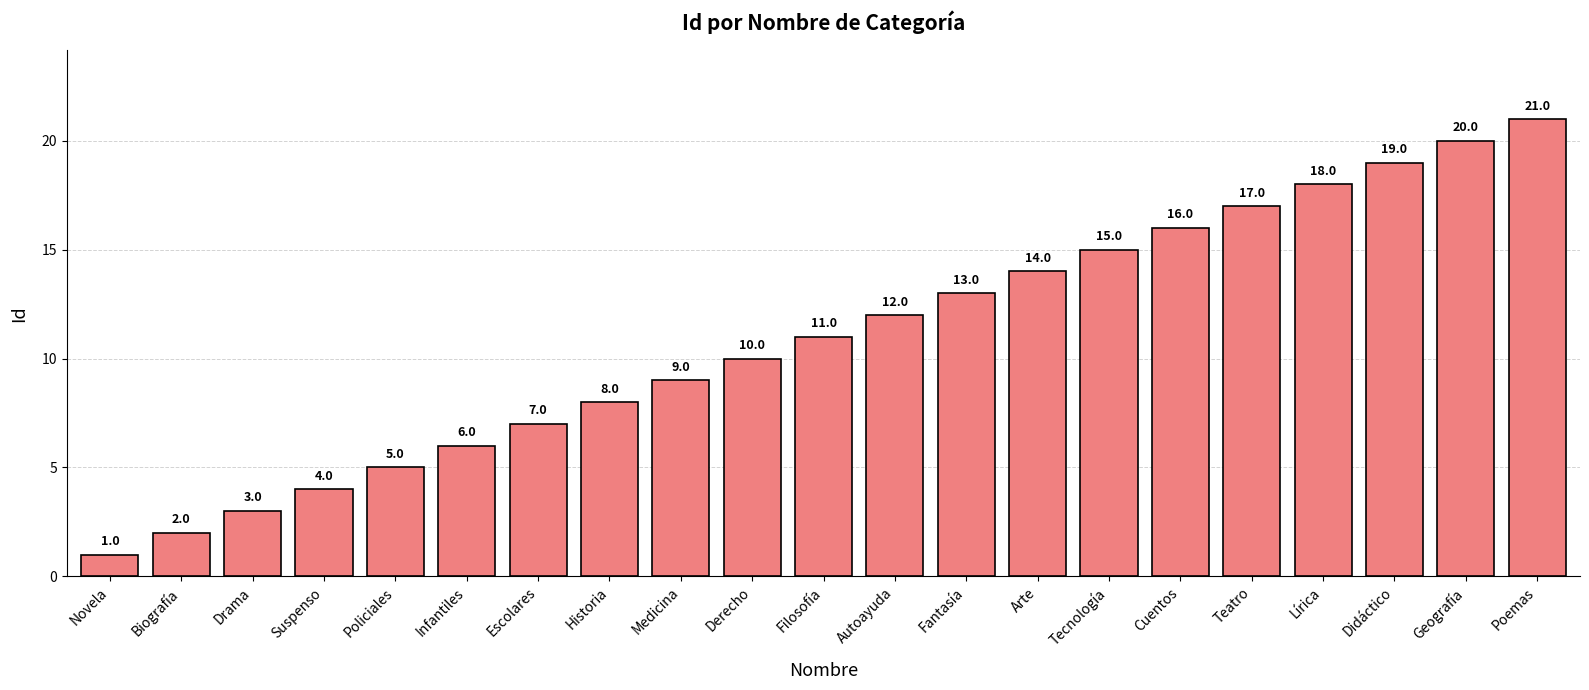

Rank the categories by value from highest to lowest.

Poemas, Geografía, Didáctico, Lírica, Teatro, Cuentos, Tecnología, Arte, Fantasía, Autoayuda, Filosofía, Derecho, Medicina, Historia, Escolares, Infantiles, Policiales, Suspenso, Drama, Biografía, Novela